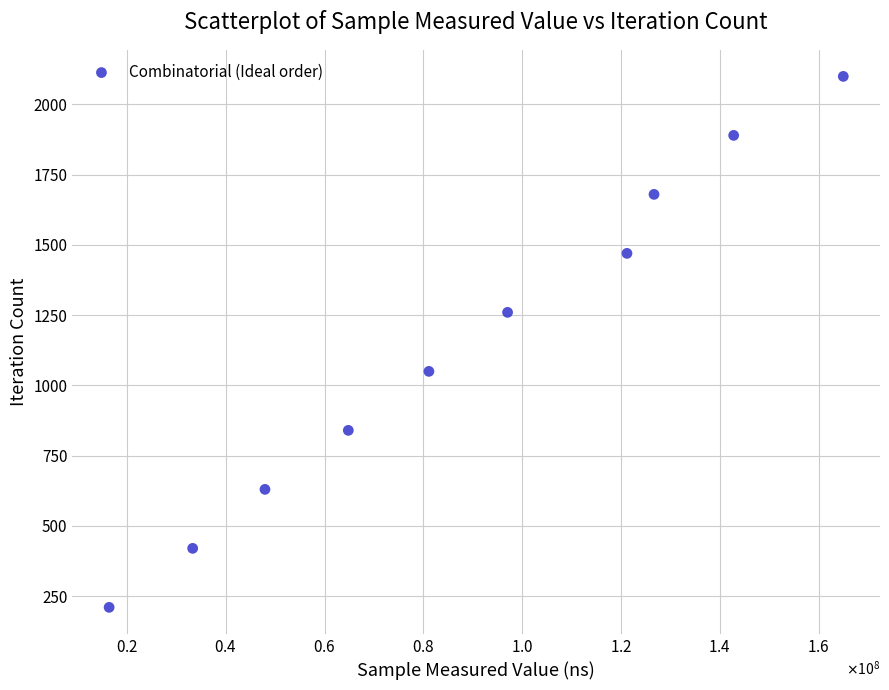

What is the range of Y values (max minus min)?

1890